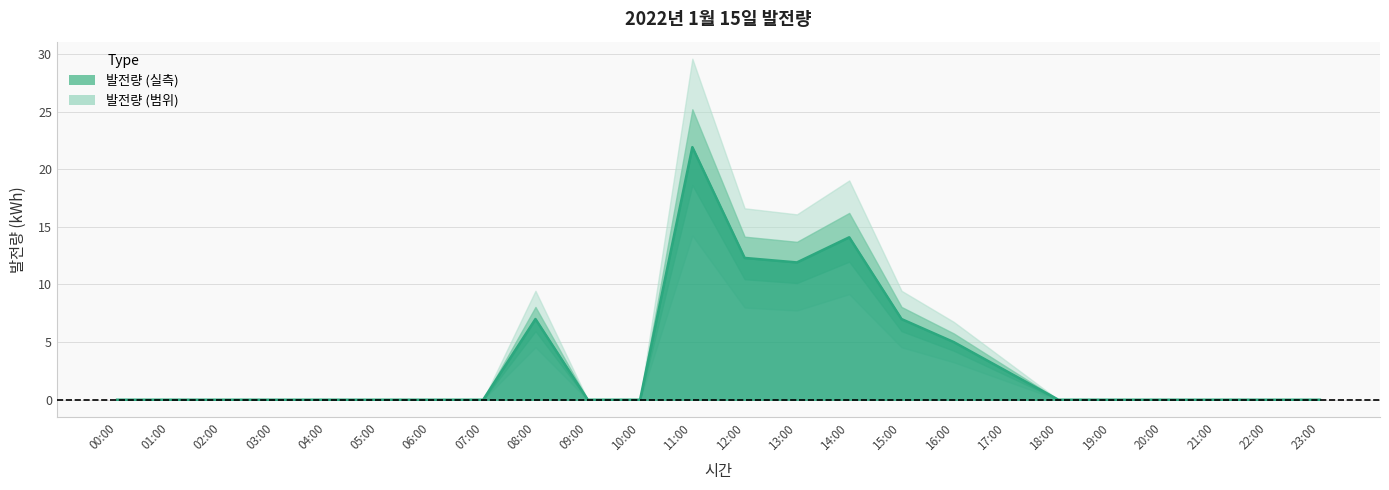

Rank the categories by value from lowest to highest.

00:00, 01:00, 02:00, 03:00, 04:00, 05:00, 06:00, 07:00, 09:00, 10:00, 18:00, 19:00, 20:00, 21:00, 22:00, 23:00, 17:00, 16:00, 08:00, 15:00, 13:00, 12:00, 14:00, 11:00